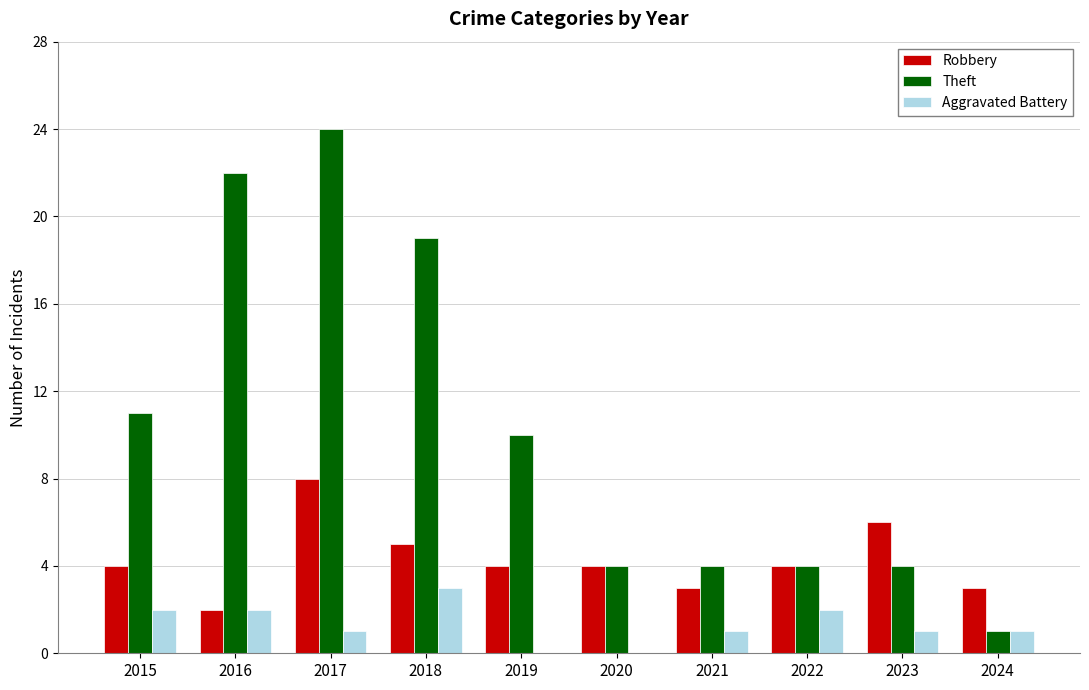

Which label corresponds to the largest value in the chart?

2017